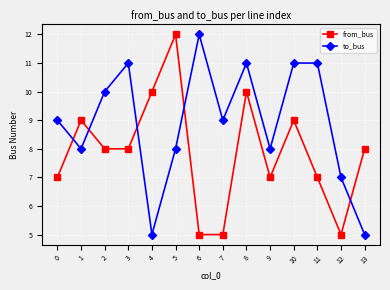

What is the difference between the highest and lowest values at 5?

4